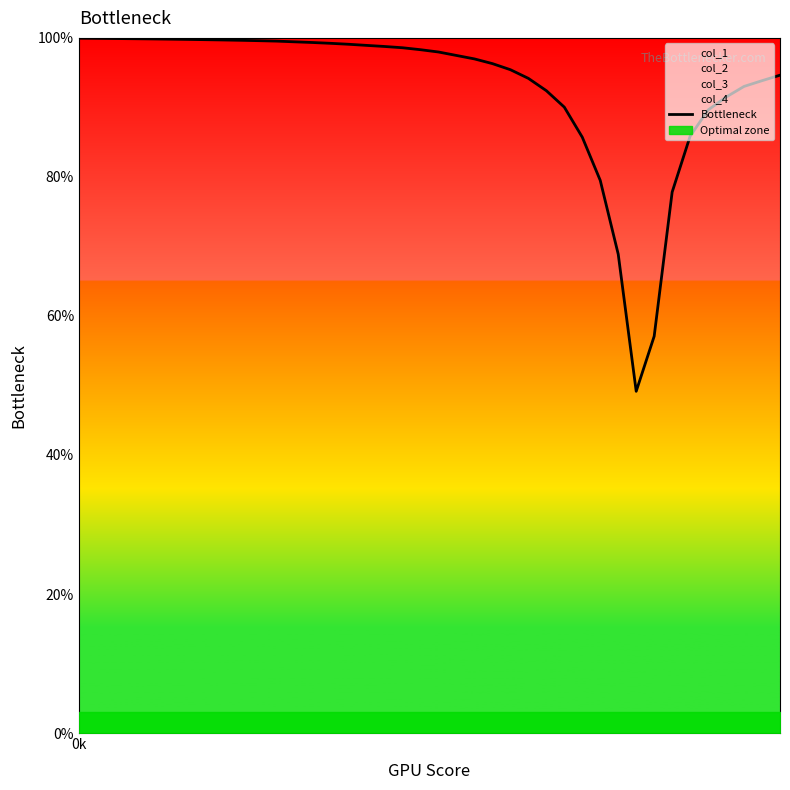

Which category has the highest value across all series?

0k